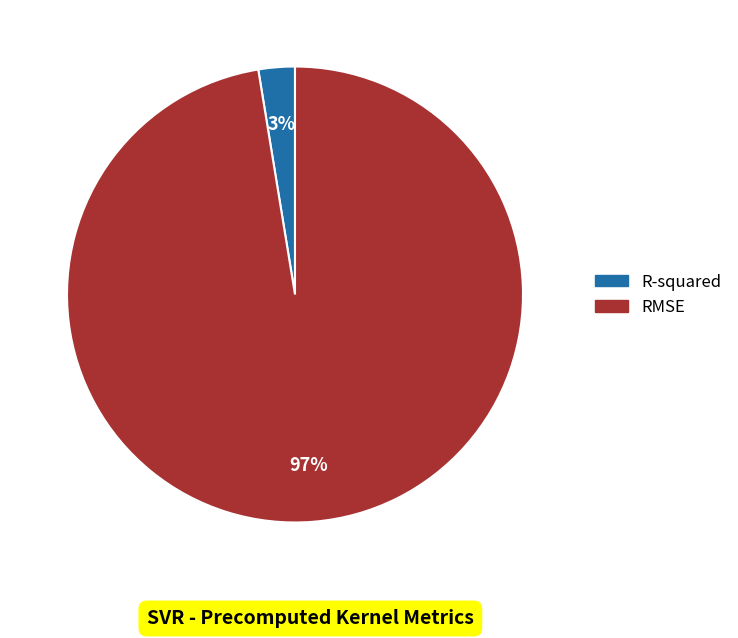

To the nearest percent, what is the average slice percentage?

50%